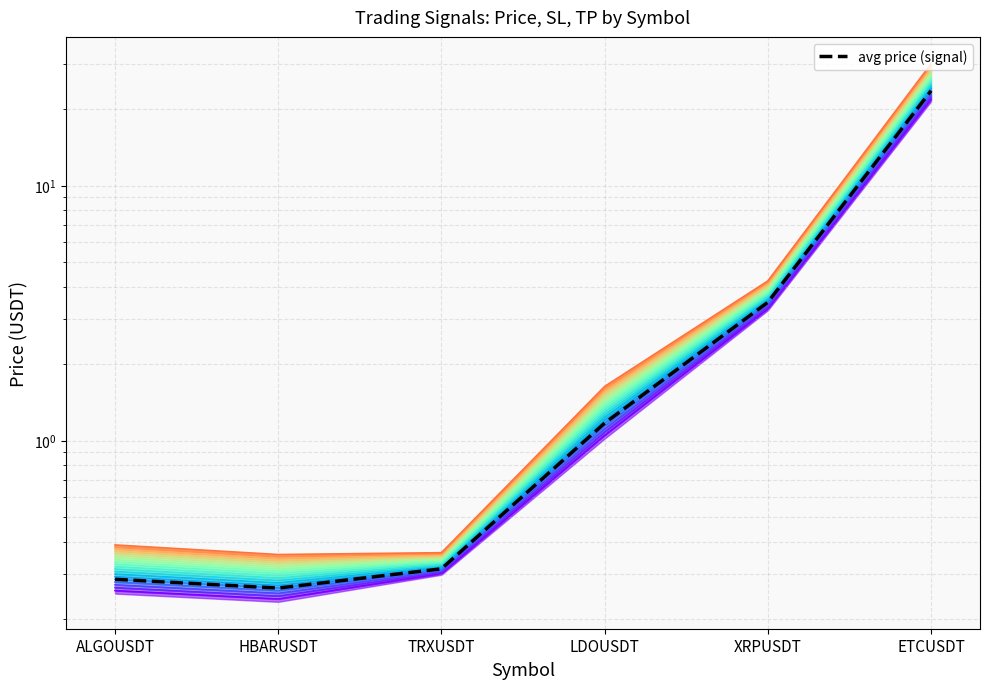

True or false: avg price (signal) and Band top 20 cross at least once.

False